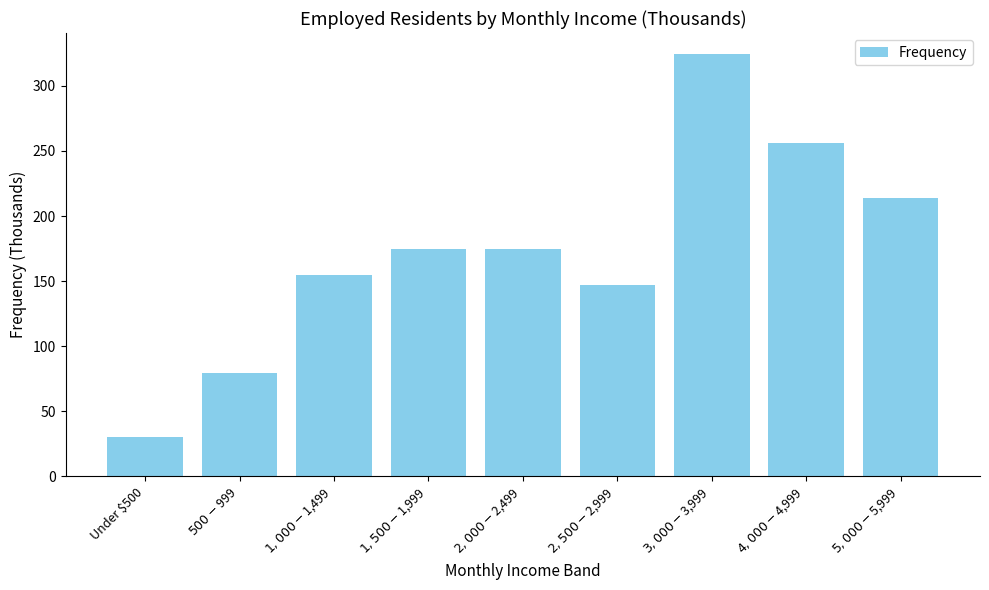

What is the minimum value shown in the chart?

30.5